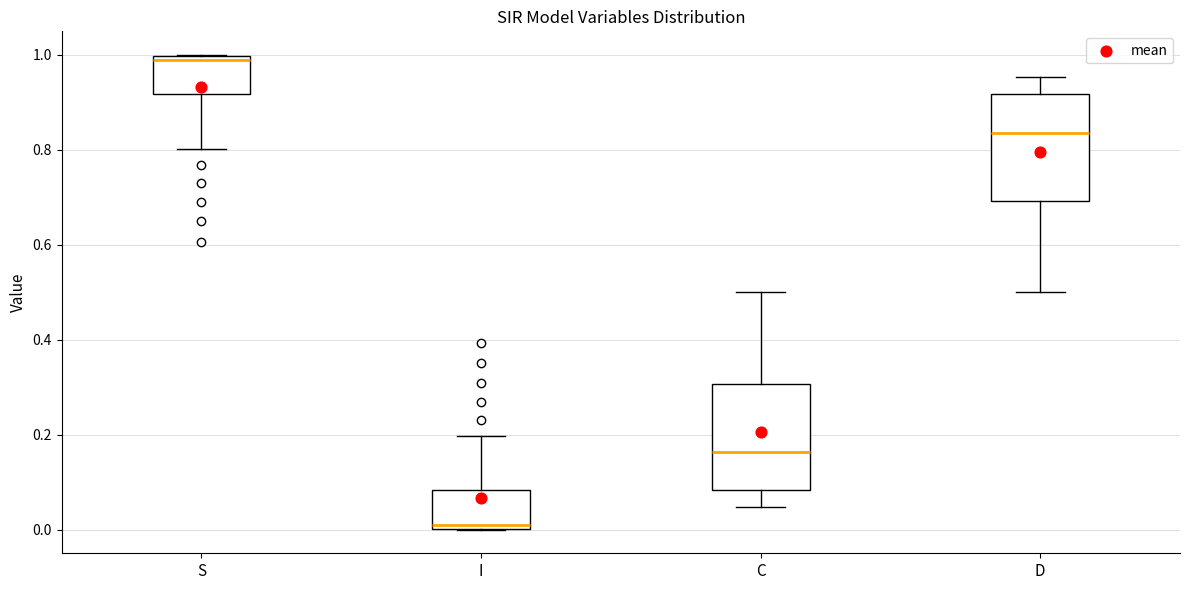

Which box has the highest median line?

S